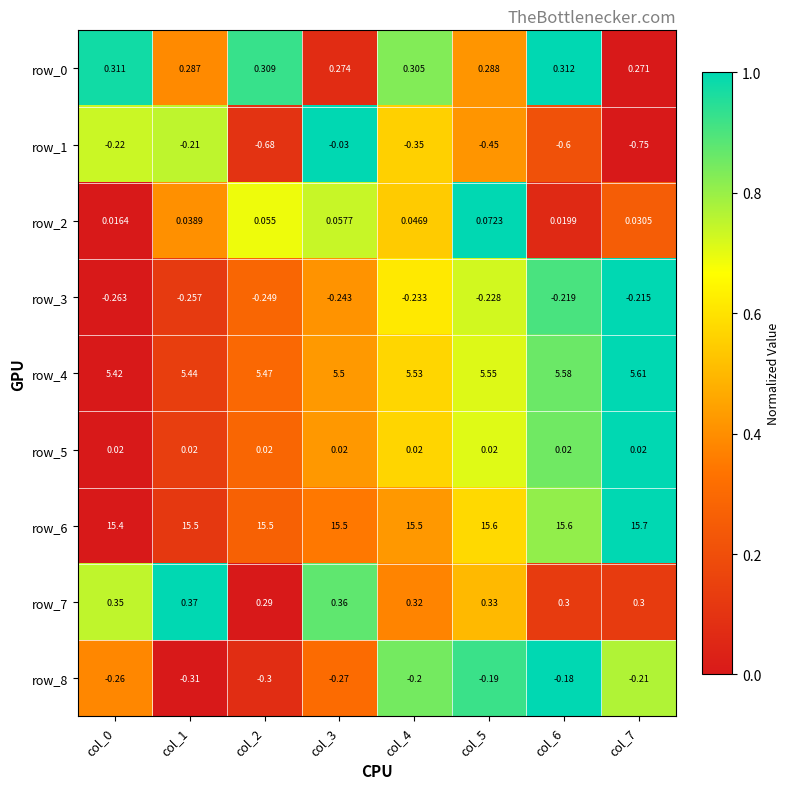

What is the maximum value shown in the chart?

15.7